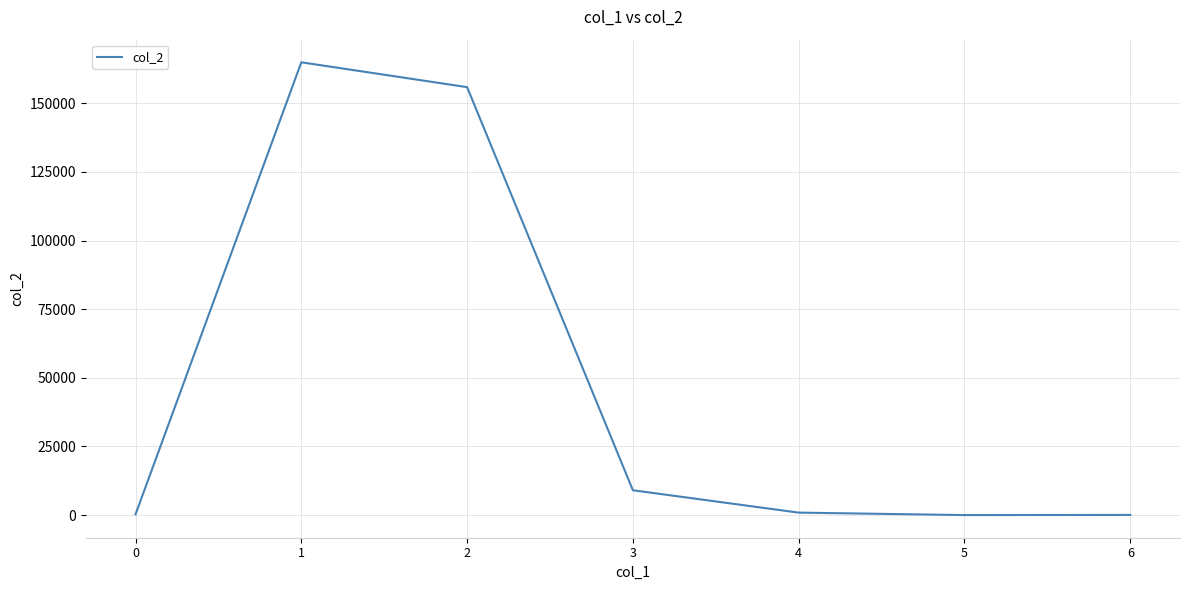

What is the average value?

47304.8